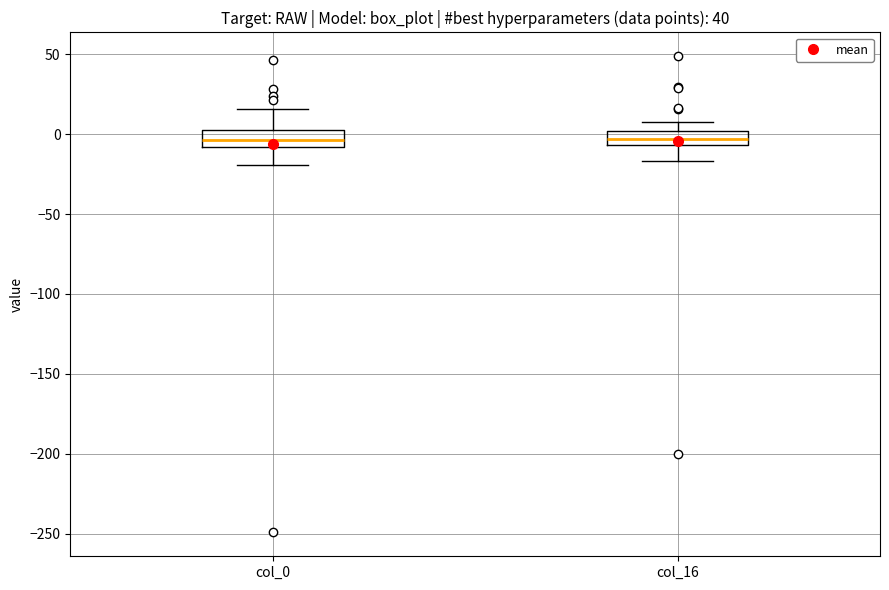

Reading left to right, transcribe this box plot: for each box, give where its median line is, the range the box spans, and where its two whiskers end, as read against the y-axis. The values are not printed on the chart, so give them approximately, as read against the axis.

col_0: median -5, box -10 to 5, whiskers -20 to 15
col_16: median -5 (inside the box), box -5 to 0, whiskers -15 to 5